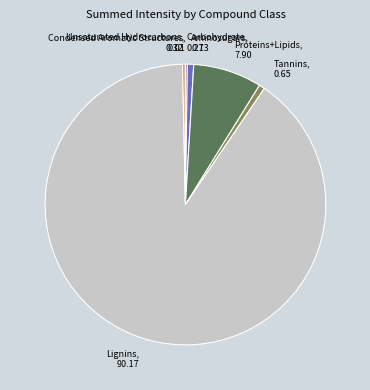

Which has a higher value, Aminosugars or Lignins?

Lignins